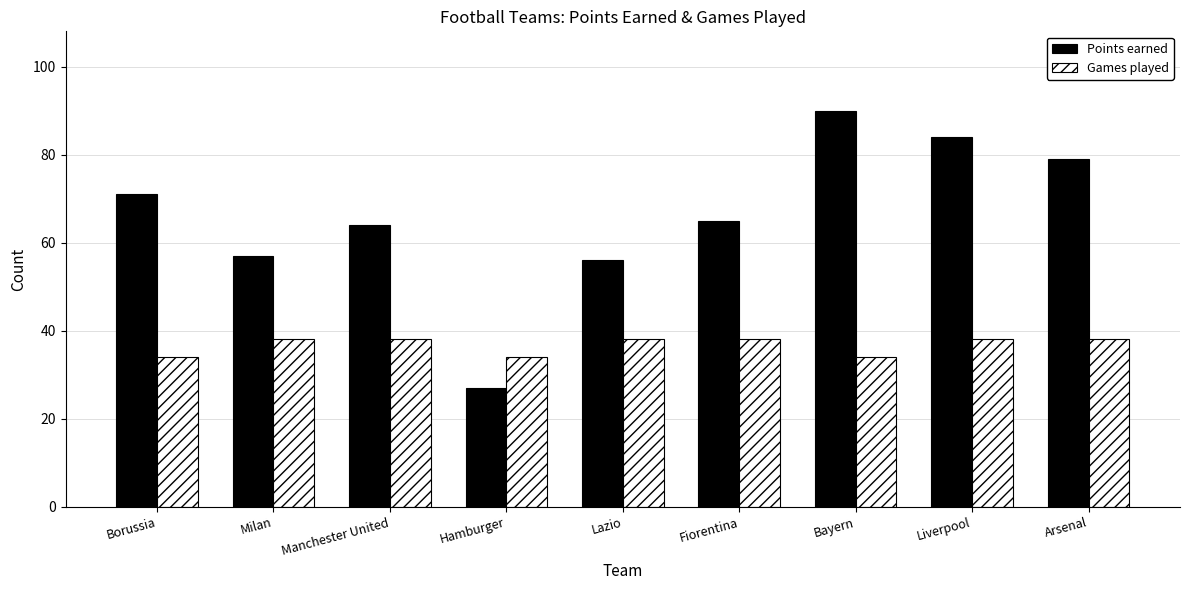

What is the difference between the maximum and minimum values in the Games played series?

4